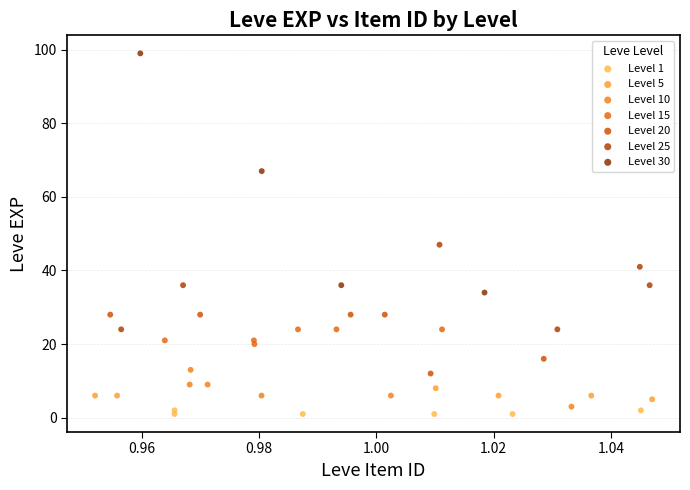

Which series has the largest Y range (max minus min)?

Level 30